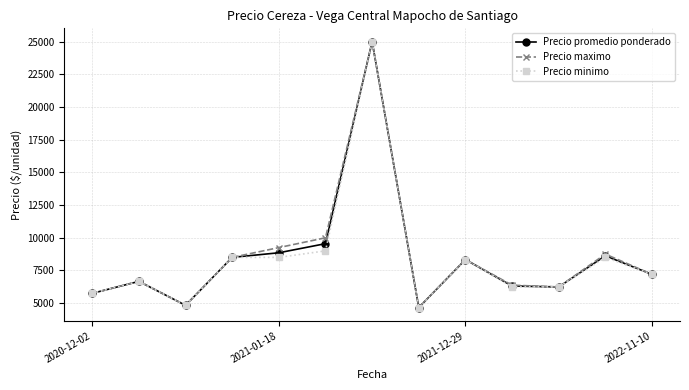

True or false: Precio promedio ponderado has more than 2 interior local peaks.

True